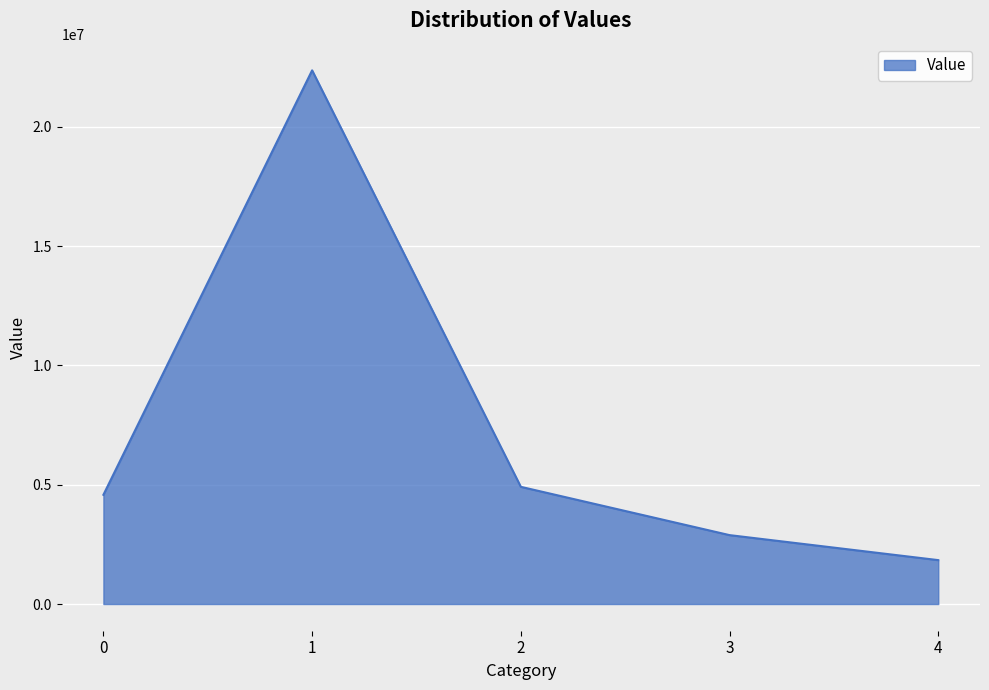

What is the average value?

7317134.9